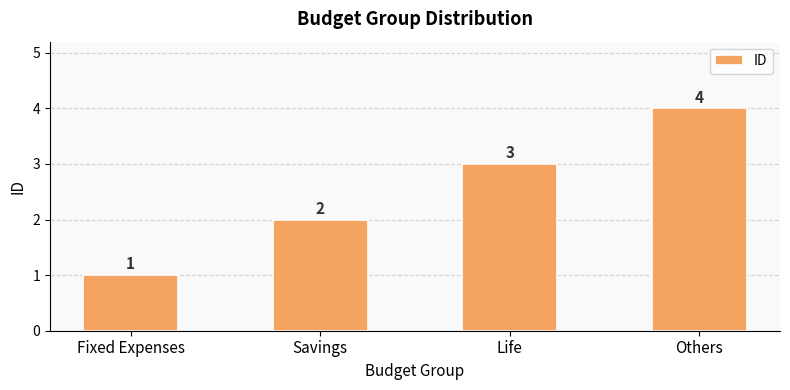

List the labels in order of value, largest first.

Others, Life, Savings, Fixed Expenses